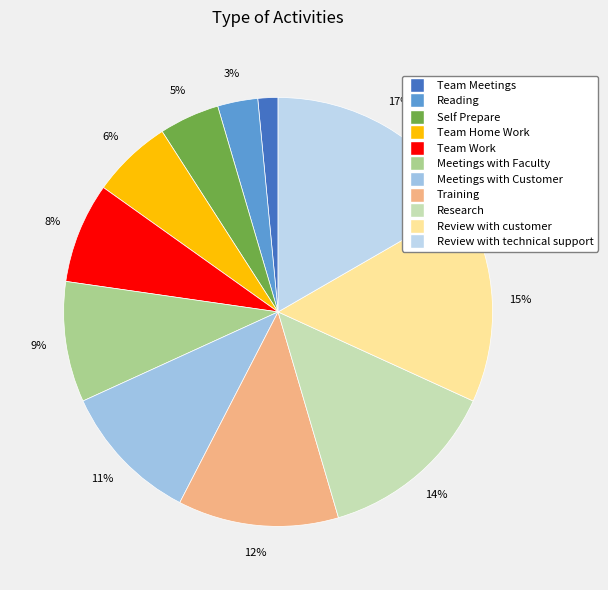

Combined, do Self Prepare and Team Work account for over 50%?

No